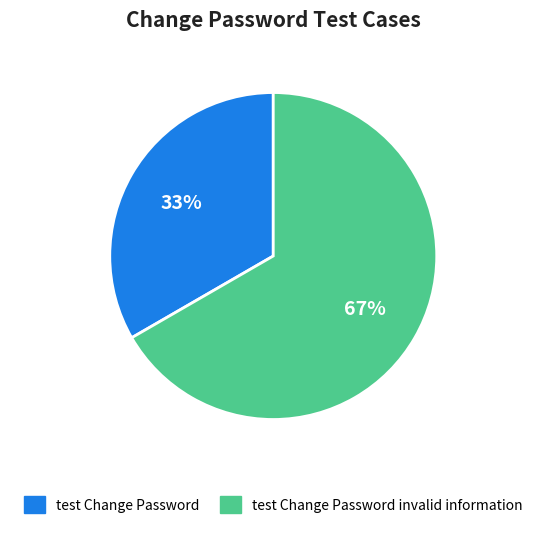

Does any single category account for the majority?

Yes